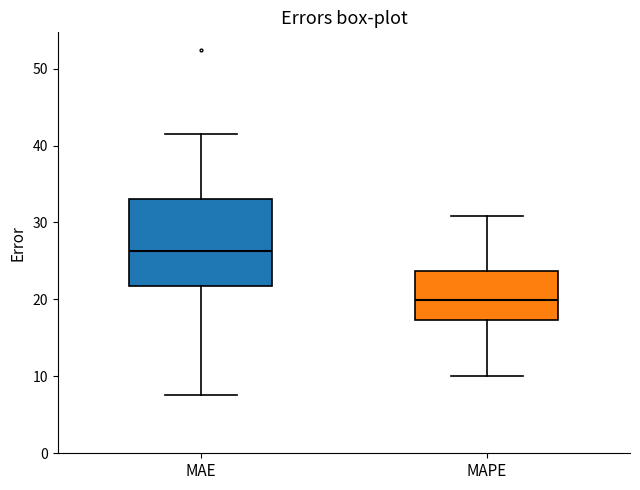

Comparing the boxes themselves (not the whiskers), which one is the tallest?

MAE